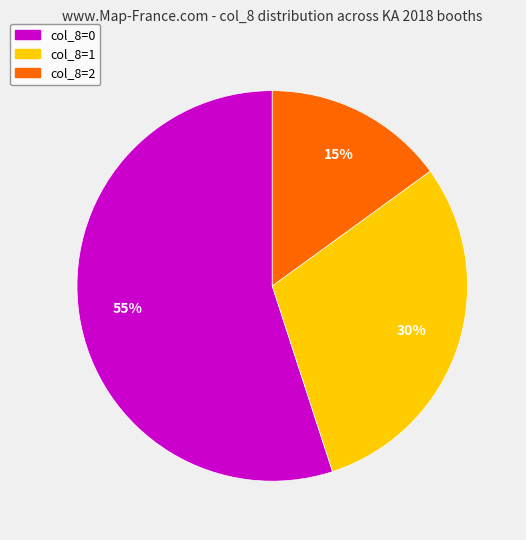

What is the ratio of the value at col_8=1 to the value at col_8=0?

0.5